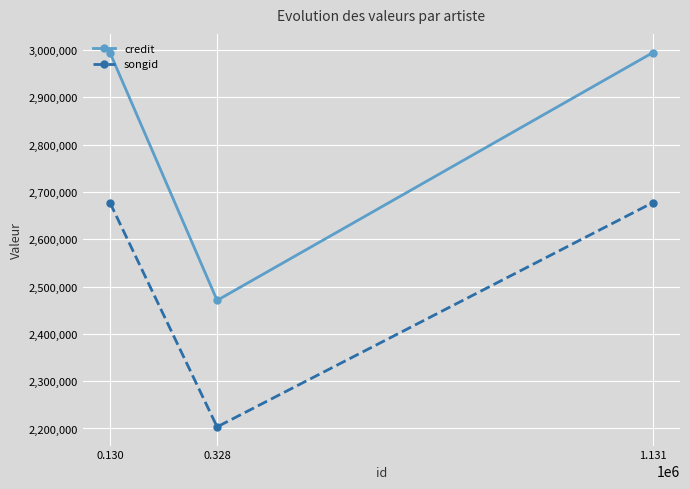

Rank the series at 1.131 from highest to lowest value.

credit, songid